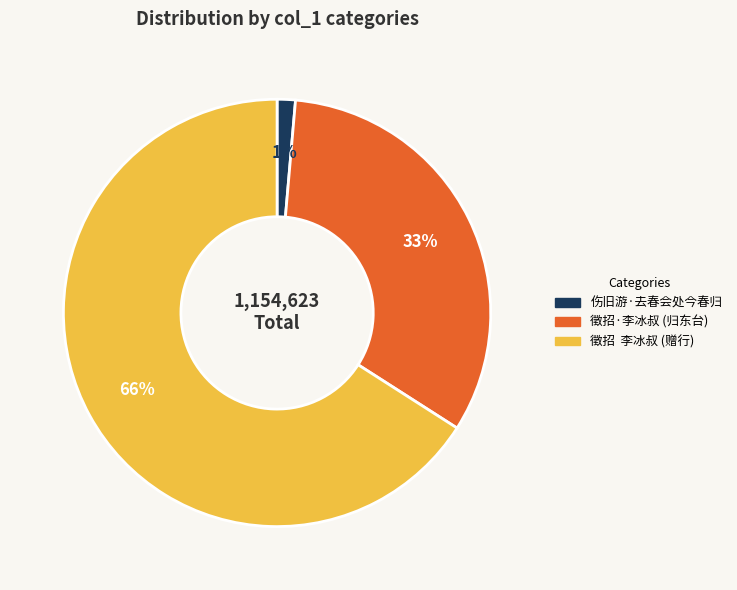

Which category has the biggest portion of the pie?

徵招 李冰叔 (赠行)